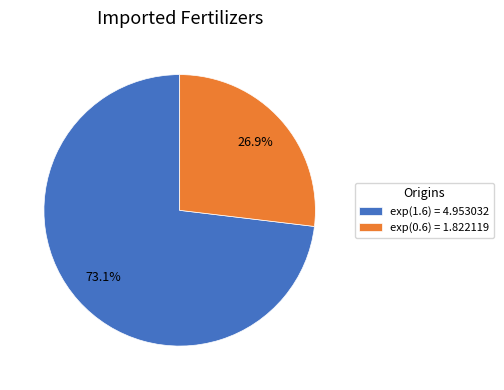

To the nearest percent, what is the combined percentage of exp(1.6) = 4.953032 and exp(0.6) = 1.822119?

100%